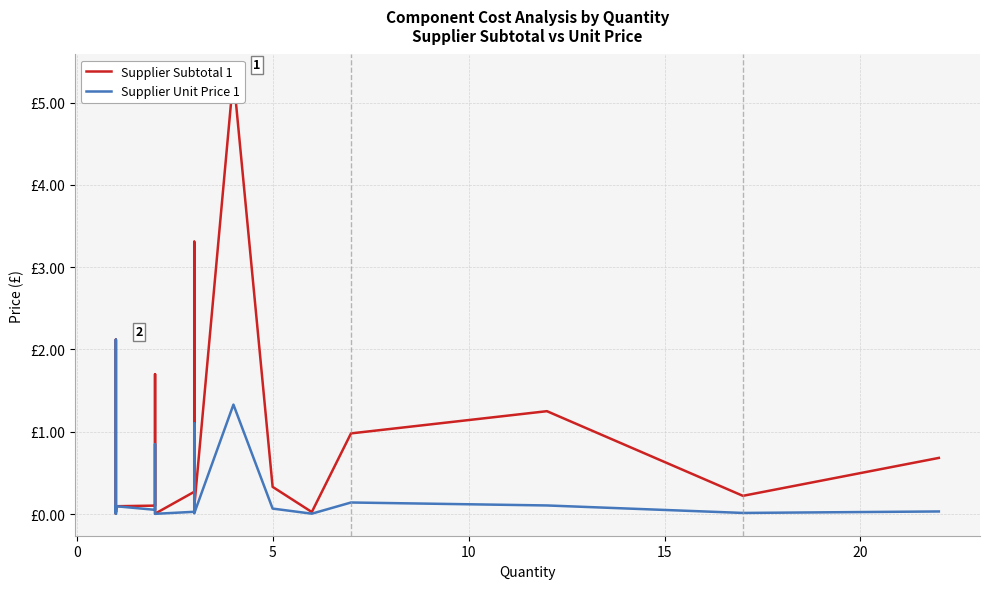

True or false: Supplier Subtotal 1 and Supplier Unit Price 1 cross at least once.

False